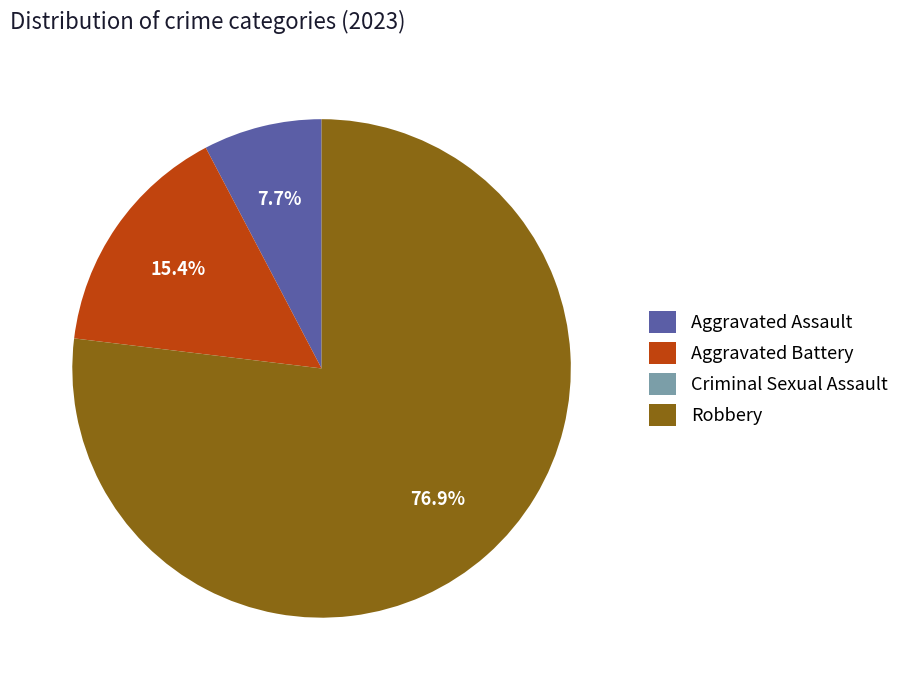

What percentage is the Aggravated Assault slice, to the nearest percent?

8%